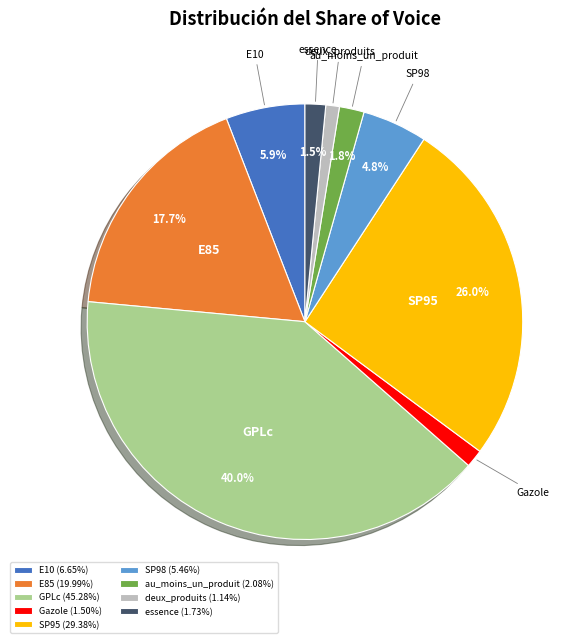

Is it true that E85 is 18% of the pie?

True